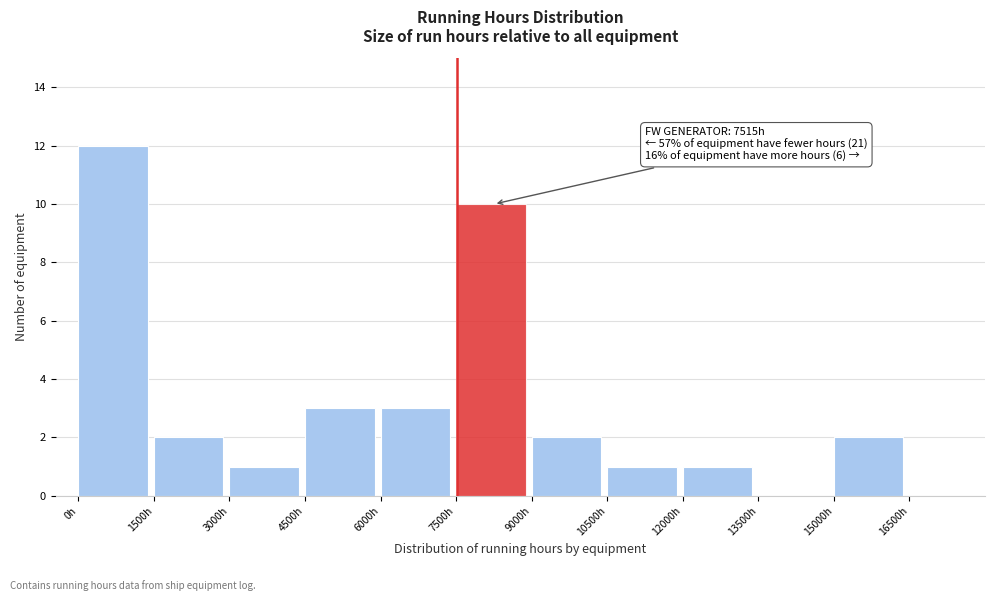

Which range on the x-axis has the tallest bar?

0 to 1500